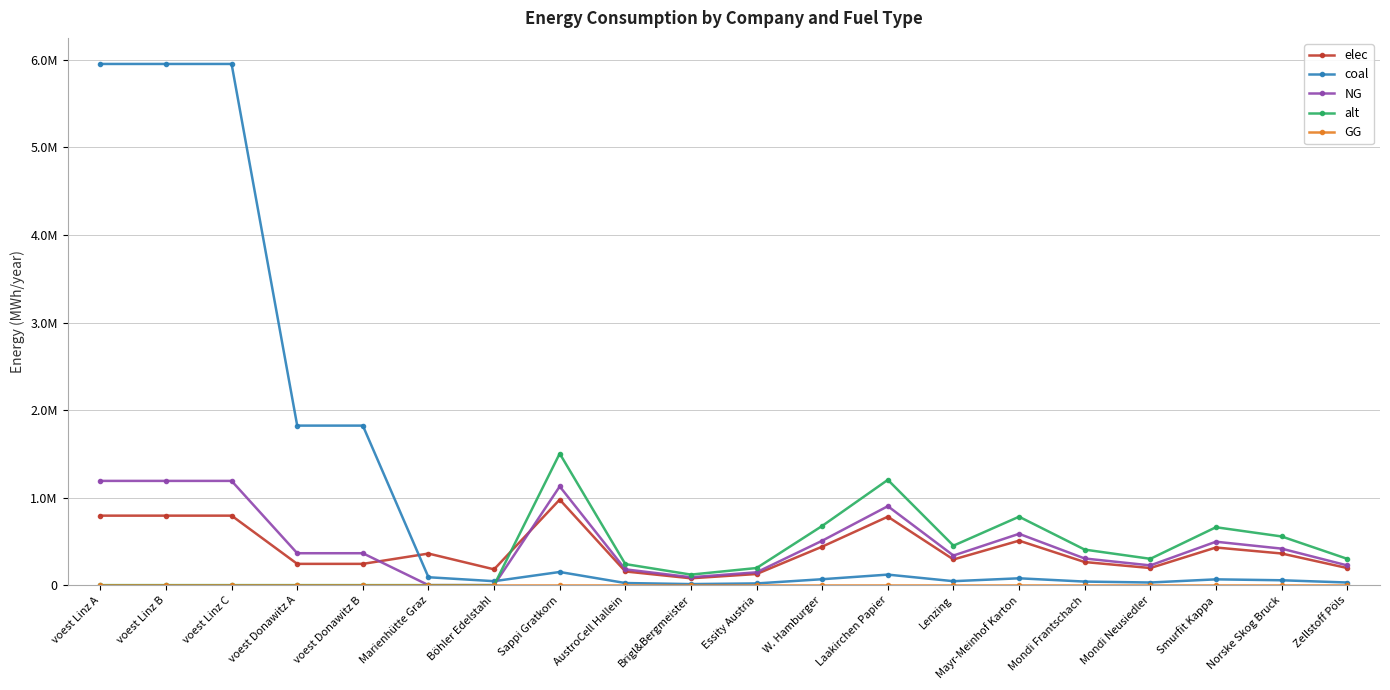

Reading left to right, what are all the values shown in this chart?

elec: voest Linz A=793870.4	voest Linz B=793870.4	voest Linz C=793870.4	voest Donawitz A=242990.7	voest Donawitz B=242990.7	Marienhütte Graz=360800.0	Böhler Edelstahl=180400.0	Sappi Gratkorn=977166.7	AustroCell Hallein=156346.7	Brigl&Bergmeister=78173.3	Essity Austria=127031.7	W. Hamburger=439725.0	Laakirchen Papier=781733.3	Lenzing=293150.0	Mayr-Meinhof Karton=508126.7	Mondi Frantschach=263835.0	Mondi Neusiedler=195433.3	Smurfit Kappa=429953.3	Norske Skog Bruck=361551.7	Zellstoff Pöls=195433.3
coal: voest Linz A=5954027.8	voest Linz B=5954027.8	voest Linz C=5954027.8	voest Donawitz A=1822430.6	voest Donawitz B=1822430.6	Marienhütte Graz=90200.0	Böhler Edelstahl=45100.0	Sappi Gratkorn=150333.3	AustroCell Hallein=24053.3	Brigl&Bergmeister=12026.7	Essity Austria=19543.3	W. Hamburger=67650.0	Laakirchen Papier=120266.7	Lenzing=45100.0	Mayr-Meinhof Karton=78173.3	Mondi Frantschach=40590.0	Mondi Neusiedler=30066.7	Smurfit Kappa=66146.7	Norske Skog Bruck=55623.3	Zellstoff Pöls=30066.7
NG: voest Linz A=1190805.6	voest Linz B=1190805.6	voest Linz C=1190805.6	voest Donawitz A=364486.1	voest Donawitz B=364486.1	Marienhütte Graz=0.0	Böhler Edelstahl=0.0	Sappi Gratkorn=1127500.0	AustroCell Hallein=180400.0	Brigl&Bergmeister=90200.0	Essity Austria=146575.0	W. Hamburger=507375.0	Laakirchen Papier=902000.0	Lenzing=338250.0	Mayr-Meinhof Karton=586300.0	Mondi Frantschach=304425.0	Mondi Neusiedler=225500.0	Smurfit Kappa=496100.0	Norske Skog Bruck=417175.0	Zellstoff Pöls=225500.0
alt: voest Linz A=0.0	voest Linz B=0.0	voest Linz C=0.0	voest Donawitz A=0.0	voest Donawitz B=0.0	Marienhütte Graz=0.0	Böhler Edelstahl=0.0	Sappi Gratkorn=1503333.3	AustroCell Hallein=240533.3	Brigl&Bergmeister=120266.7	Essity Austria=195433.3	W. Hamburger=676500.0	Laakirchen Papier=1202666.7	Lenzing=451000.0	Mayr-Meinhof Karton=781733.3	Mondi Frantschach=405900.0	Mondi Neusiedler=300666.7	Smurfit Kappa=661466.7	Norske Skog Bruck=556233.3	Zellstoff Pöls=300666.7
GG: voest Linz A=0.0	voest Linz B=0.0	voest Linz C=0.0	voest Donawitz A=0.0	voest Donawitz B=0.0	Marienhütte Graz=0.0	Böhler Edelstahl=0.0	Sappi Gratkorn=0.0	AustroCell Hallein=0.0	Brigl&Bergmeister=0.0	Essity Austria=0.0	W. Hamburger=0.0	Laakirchen Papier=0.0	Lenzing=0.0	Mayr-Meinhof Karton=0.0	Mondi Frantschach=0.0	Mondi Neusiedler=0.0	Smurfit Kappa=0.0	Norske Skog Bruck=0.0	Zellstoff Pöls=0.0